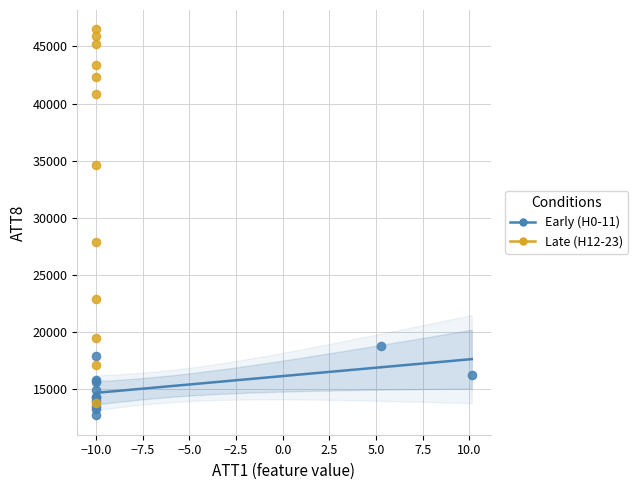

Which series has the largest Y range (max minus min)?

Late (H12-23)